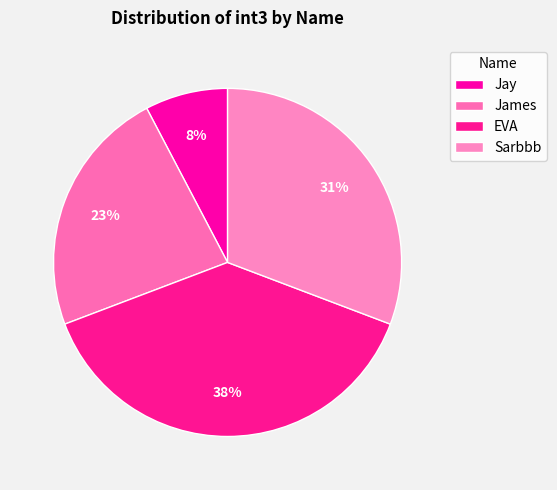

How many slices are in this pie chart?

4